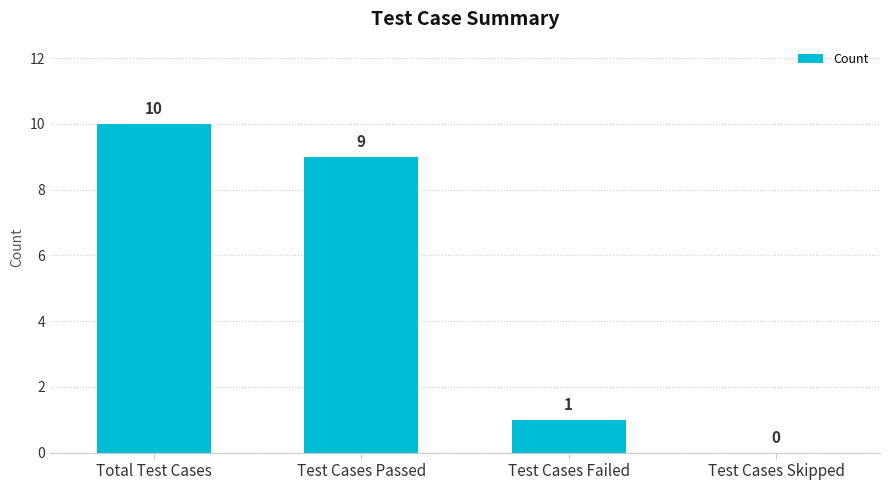

Reading left to right, transcribe all the data shown in this chart.

10	9	1	0